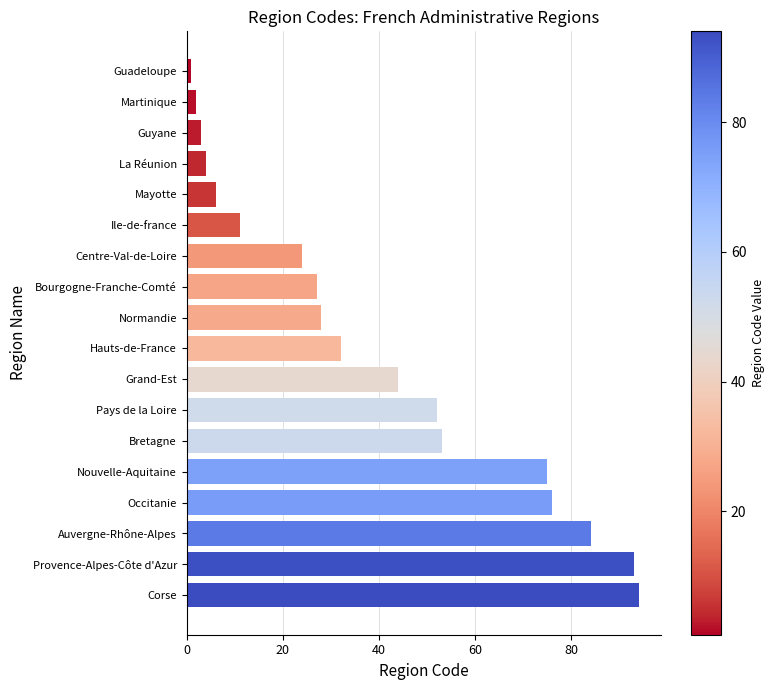

How many values are below 32?

9